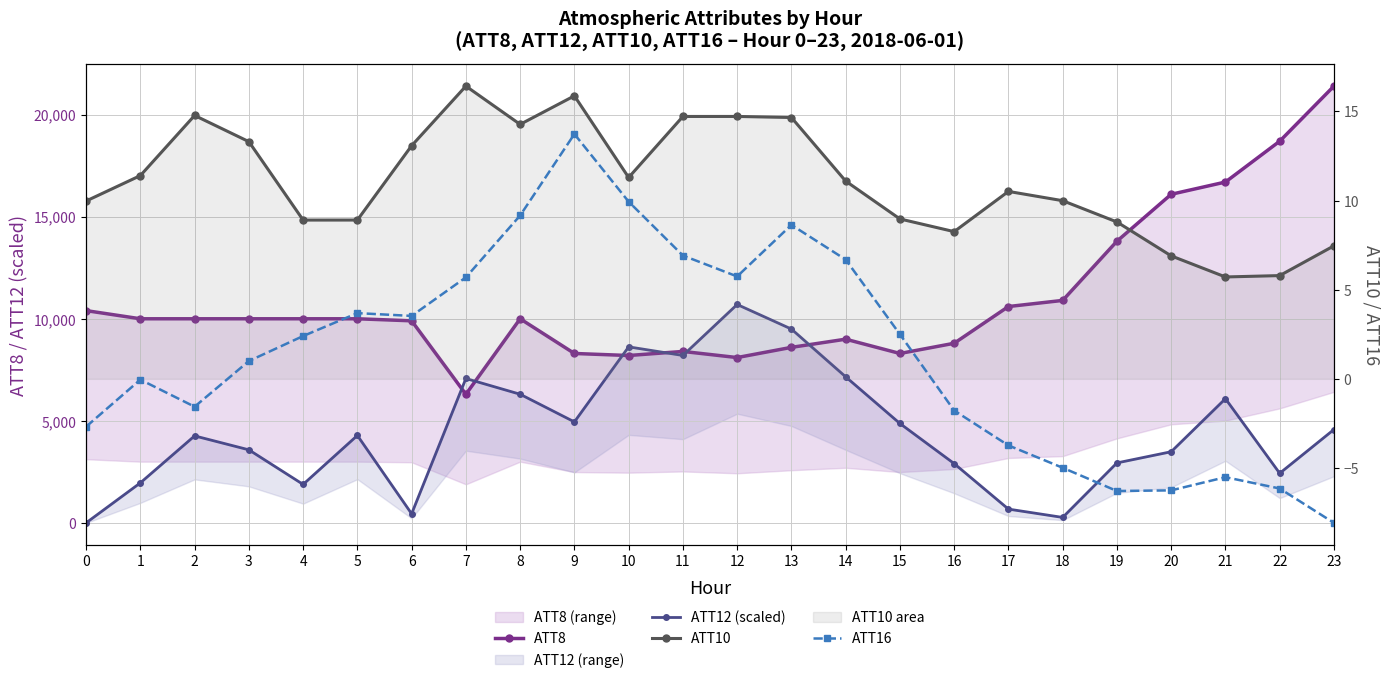

In ATT10, how many points are lower than both neighbors (excluding endpoints)?

5